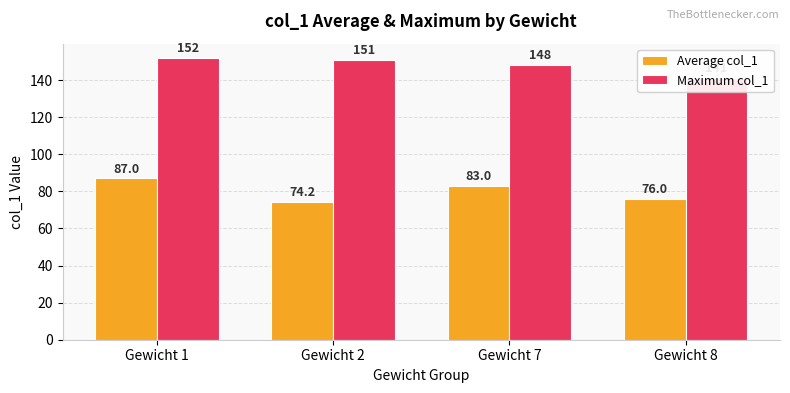

Are the bars grouped side by side (vs. stacked)?

Yes